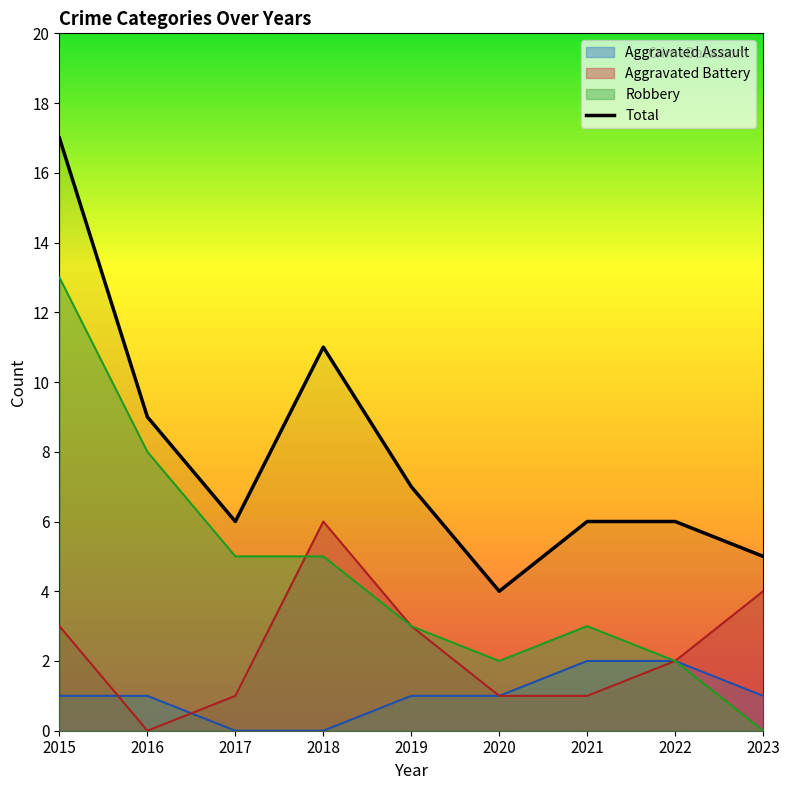

What is the difference between the Robbery values at 2015 and 2021?

10